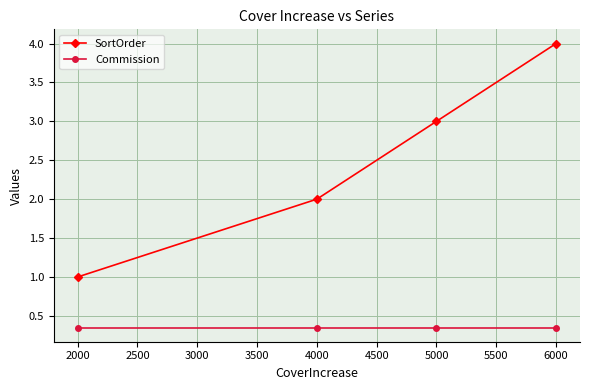

At which category is the sum across all series the highest?

6000